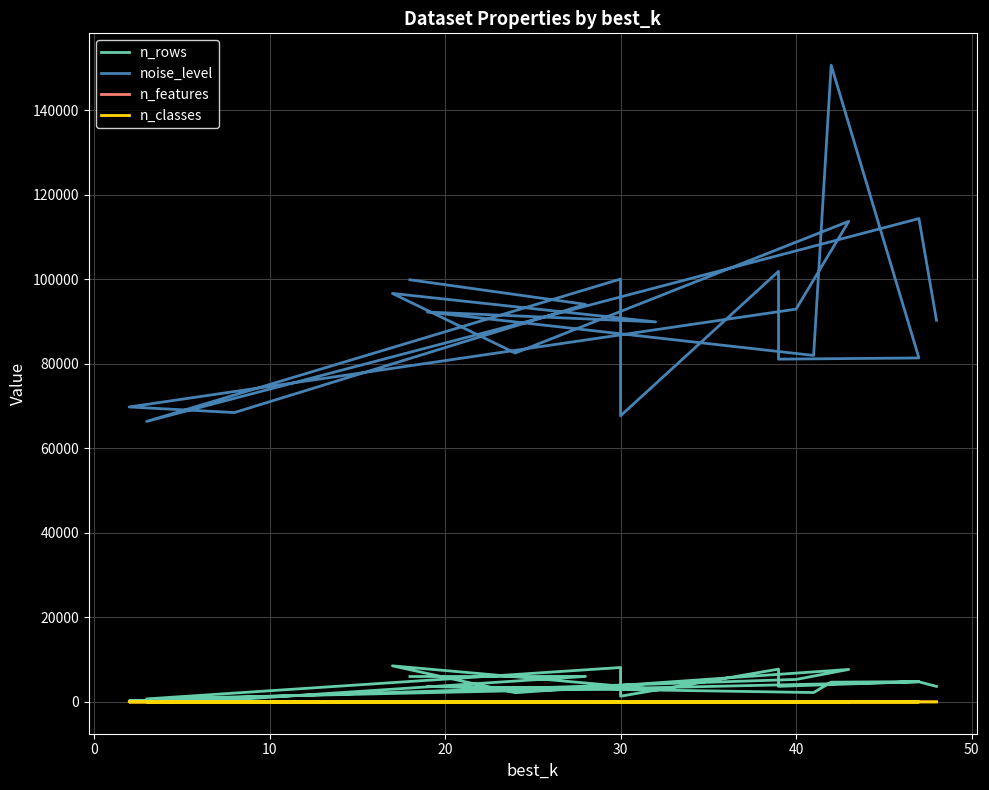

True or false: n_rows and noise_level cross at least once.

False